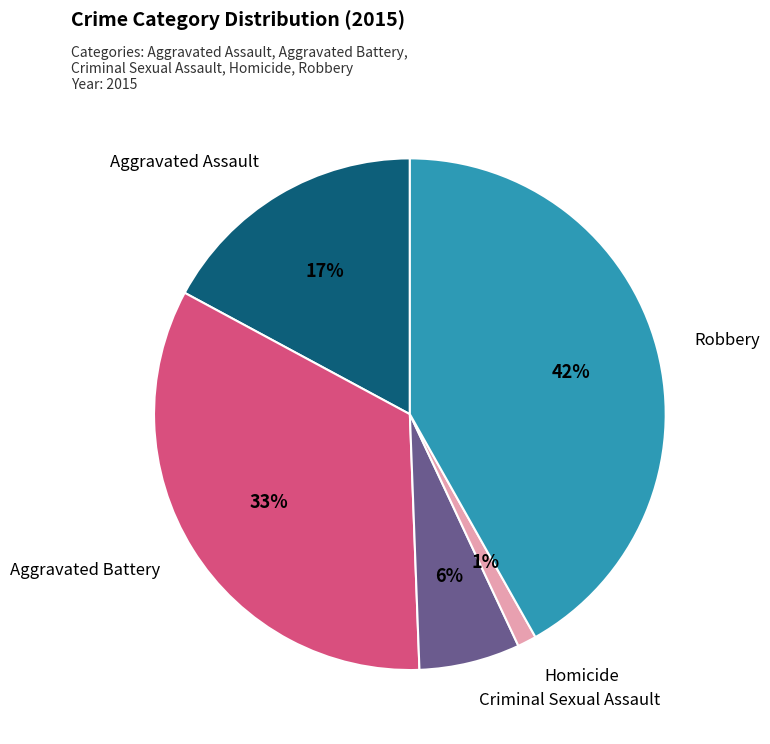

To the nearest percent, what is the average slice percentage?

20%